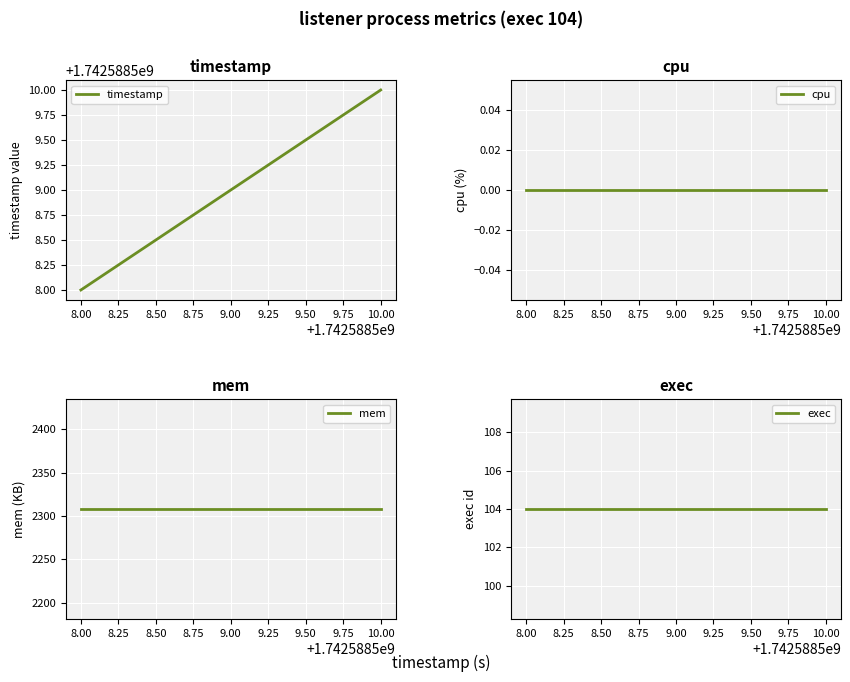

Which series has the widest spread of values?

timestamp